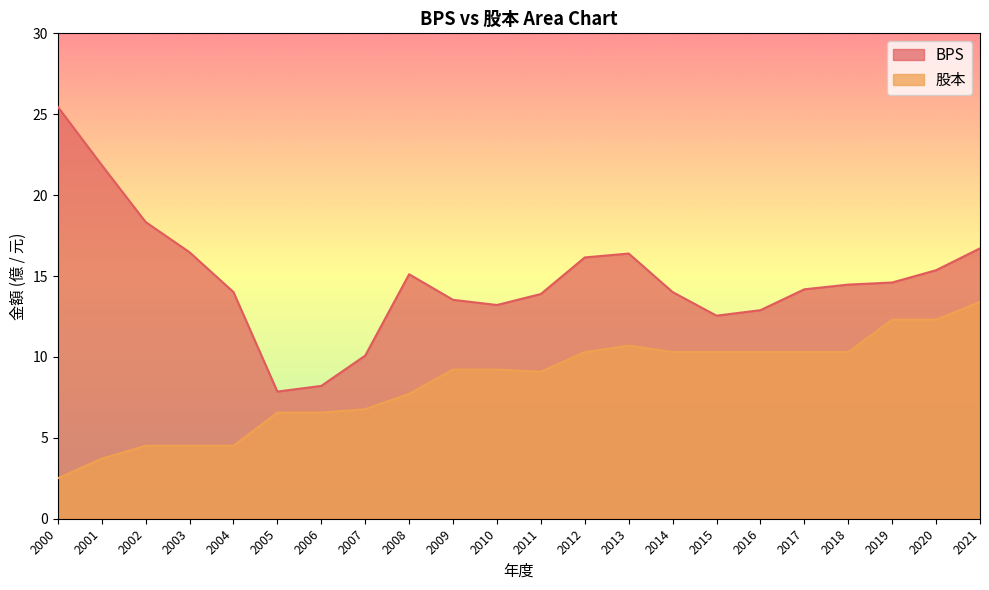

The 股本 series shows 11.8 at 2008. True or false?

False